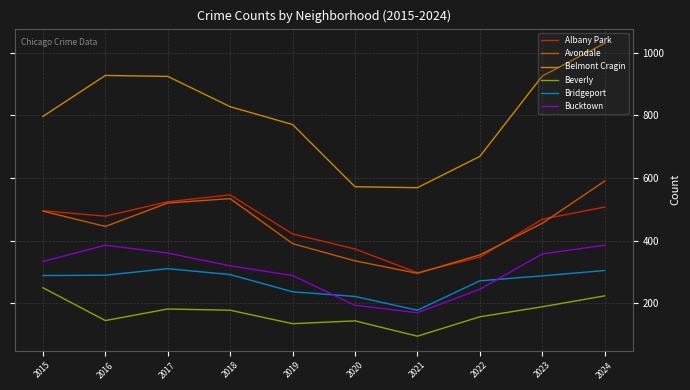

What are all the series names shown in the legend?

Albany Park, Avondale, Belmont Cragin, Beverly, Bridgeport, Bucktown